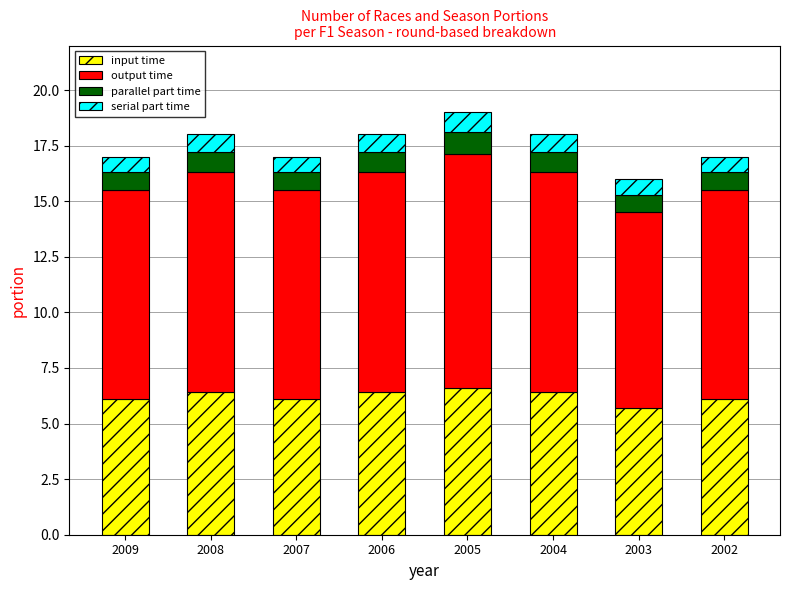

What is the total value across all series at 2002?

17.0